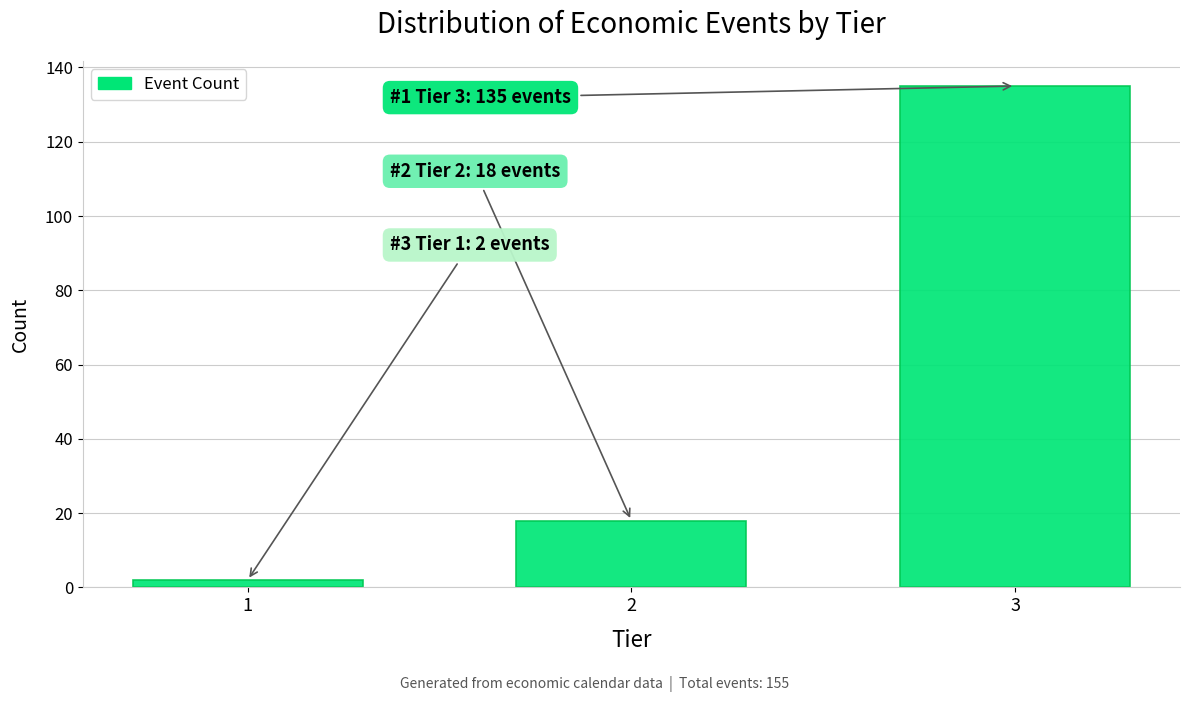

Reading left to right, list all the values displayed in this chart.

1=2	2=18	3=135